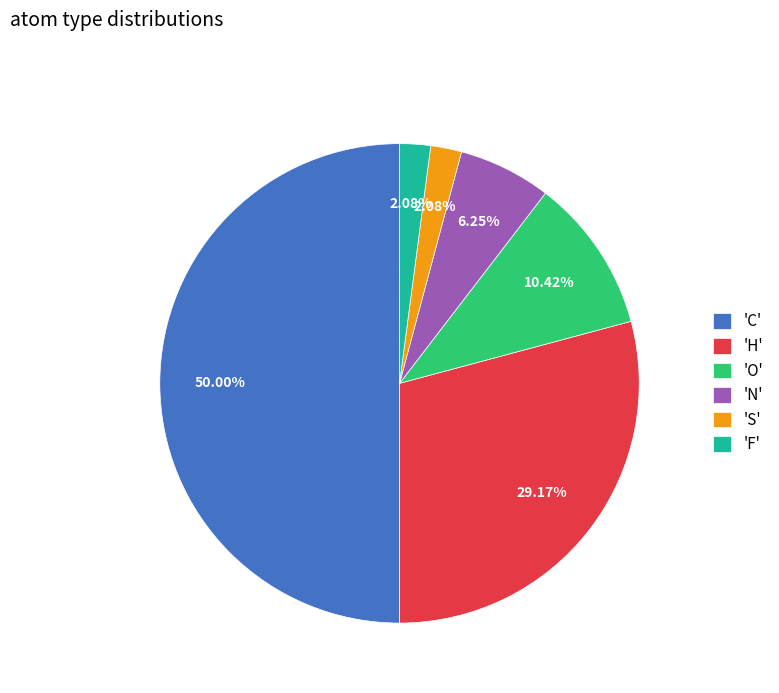

Does 'S' account for over 50% of the chart?

No